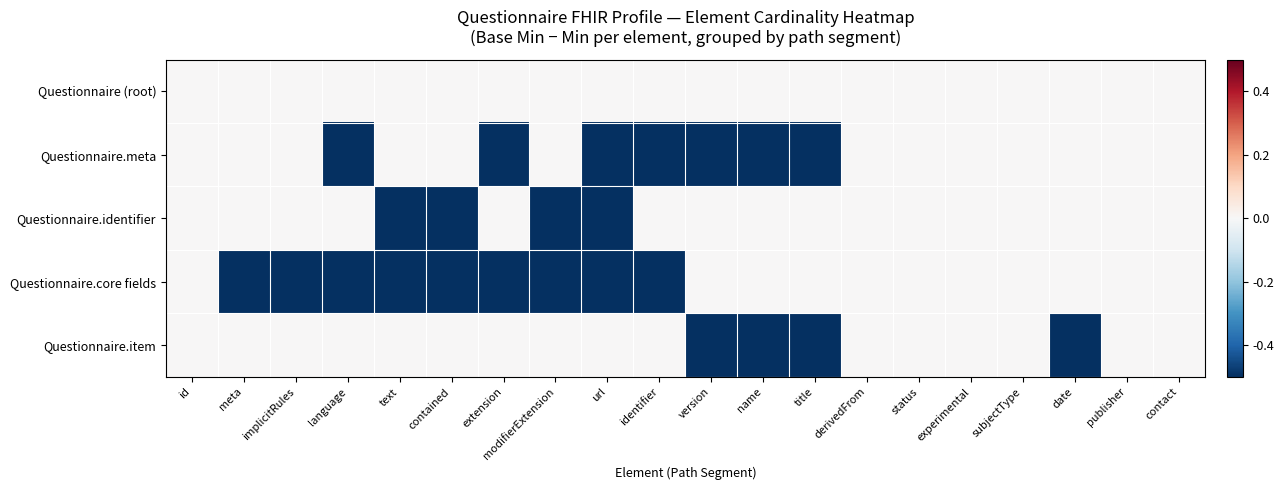

Reading left to right, extract all data points from this chart.

Questionnaire (root): id=0	meta=0	implicitRules=0	language=0	text=0	contained=0	extension=0	modifierExtension=0	url=0	identifier=0	version=0	name=0	title=0	derivedFrom=0	status=0	experimental=0	subjectType=0	date=0	publisher=0	contact=0
Questionnaire.meta: id=0	meta=0	implicitRules=0	language=-1	text=0	contained=0	extension=-1	modifierExtension=0	url=-1	identifier=-1	version=-1	name=-1	title=-1	derivedFrom=0	status=0	experimental=0	subjectType=0	date=0	publisher=0	contact=0
Questionnaire.identifier: id=0	meta=0	implicitRules=0	language=0	text=-1	contained=-1	extension=0	modifierExtension=-1	url=-1	identifier=0	version=0	name=0	title=0	derivedFrom=0	status=0	experimental=0	subjectType=0	date=0	publisher=0	contact=0
Questionnaire.core fields: id=0	meta=-1	implicitRules=-1	language=-1	text=-1	contained=-1	extension=-1	modifierExtension=-1	url=-1	identifier=-1	version=0	name=0	title=0	derivedFrom=0	status=0	experimental=0	subjectType=0	date=0	publisher=0	contact=0
Questionnaire.item: id=0	meta=0	implicitRules=0	language=0	text=0	contained=0	extension=0	modifierExtension=0	url=0	identifier=0	version=-1	name=-1	title=-1	derivedFrom=0	status=0	experimental=0	subjectType=0	date=-1	publisher=0	contact=0